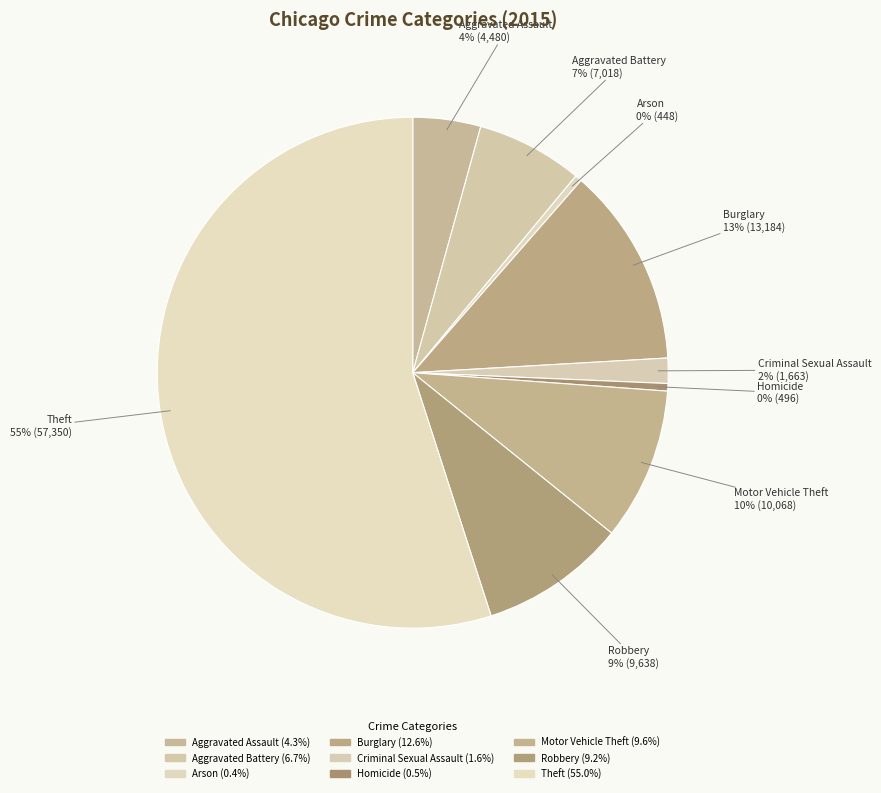

To the nearest percent, what is the combined percentage of Robbery and Burglary?

22%